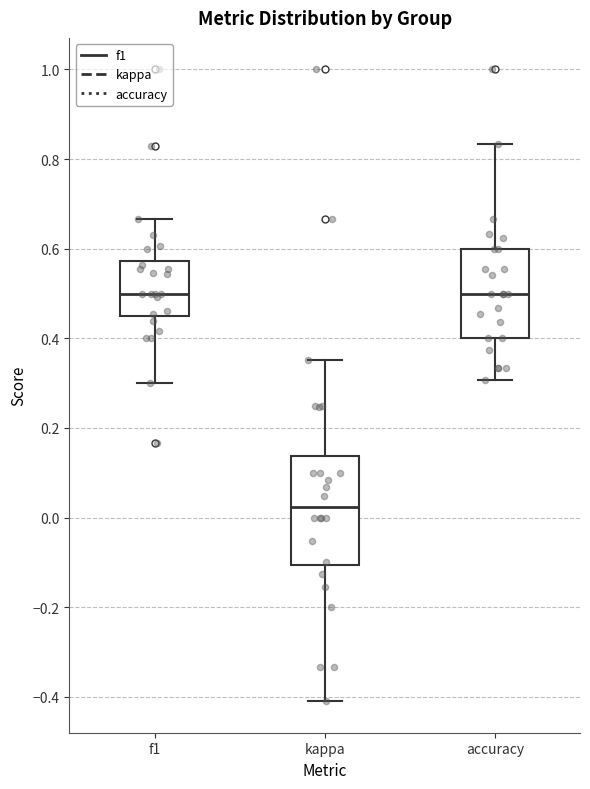

Reading left to right, read every box against the y-axis: the position of its median line, the range the box covers, and the ends of its whiskers. The values are not printed on the chart, so give them approximately, as read against the axis.

f1: median 0.50, box 0.46 to 0.58, whiskers 0.30 to 0.66
kappa: median 0.02, box -0.10 to 0.14, whiskers -0.40 to 0.36
accuracy: median 0.50, box 0.40 to 0.60, whiskers 0.30 to 0.84